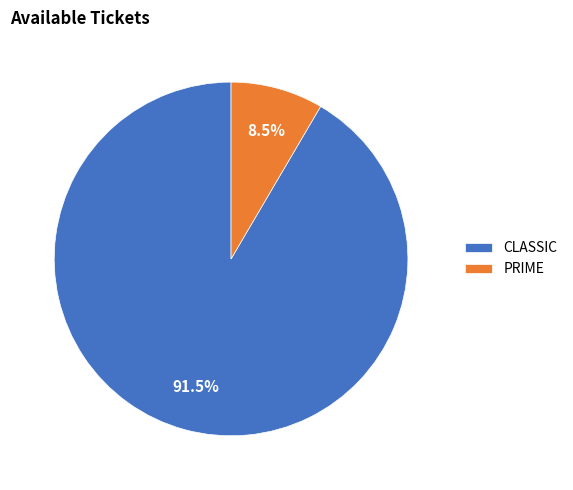

Is CLASSIC the majority of the pie?

Yes